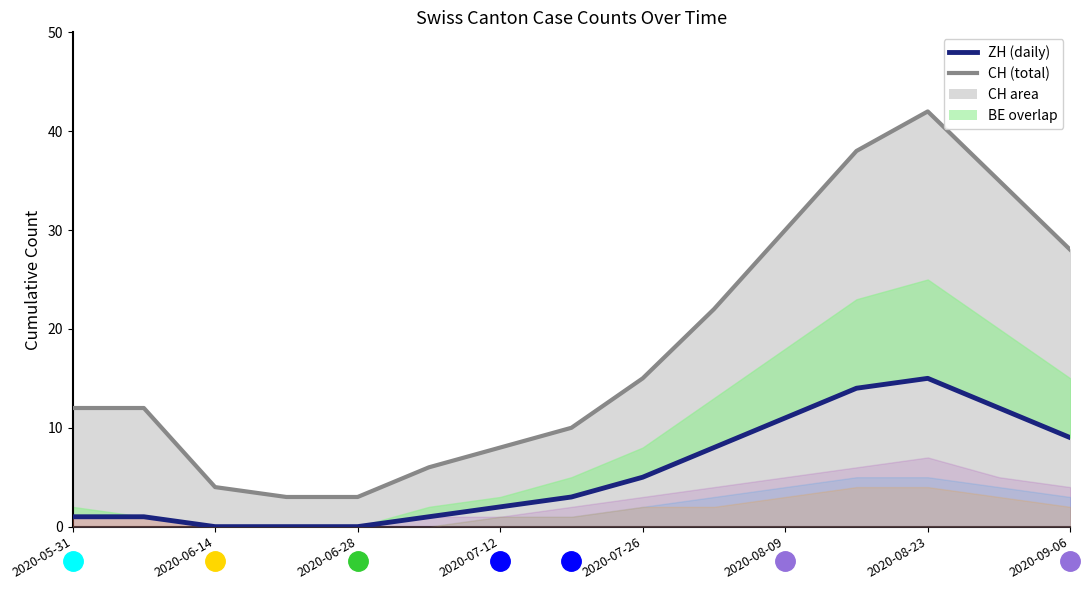

The ZH series shows -6 at 2020-06-28. True or false?

False